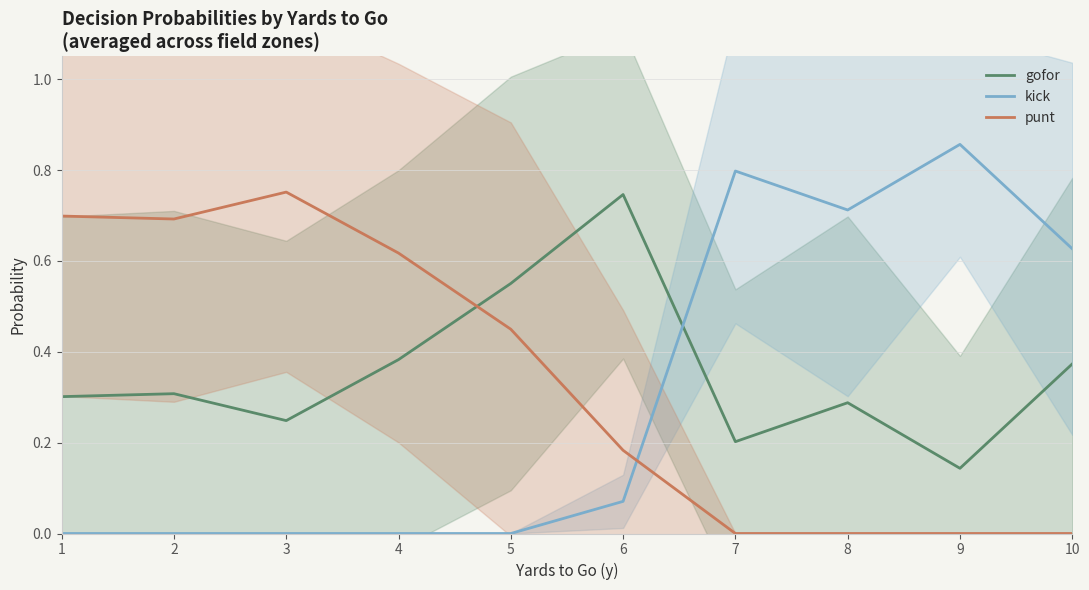

Reading left to right, what are all the values shown in this chart?

gofor: 1=0.3	2=0.3	3=0.2	4=0.4	5=0.6	6=0.7	7=0.2	8=0.3	9=0.1	10=0.4
kick: 1=0.0	2=0.0	3=0.0	4=0.0	5=0.0	6=0.1	7=0.8	8=0.7	9=0.9	10=0.6
punt: 1=0.7	2=0.7	3=0.8	4=0.6	5=0.4	6=0.2	7=0.0	8=0.0	9=0.0	10=0.0